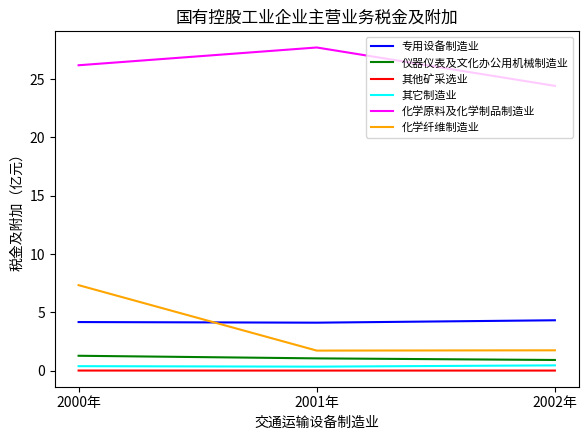

What is the difference between the maximum and second lowest values in the 其它制造业 series?

0.1